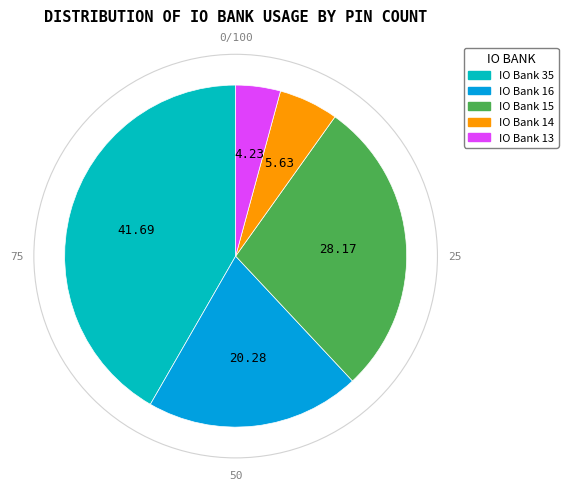

Is there any slice that represents more than half of the pie?

No